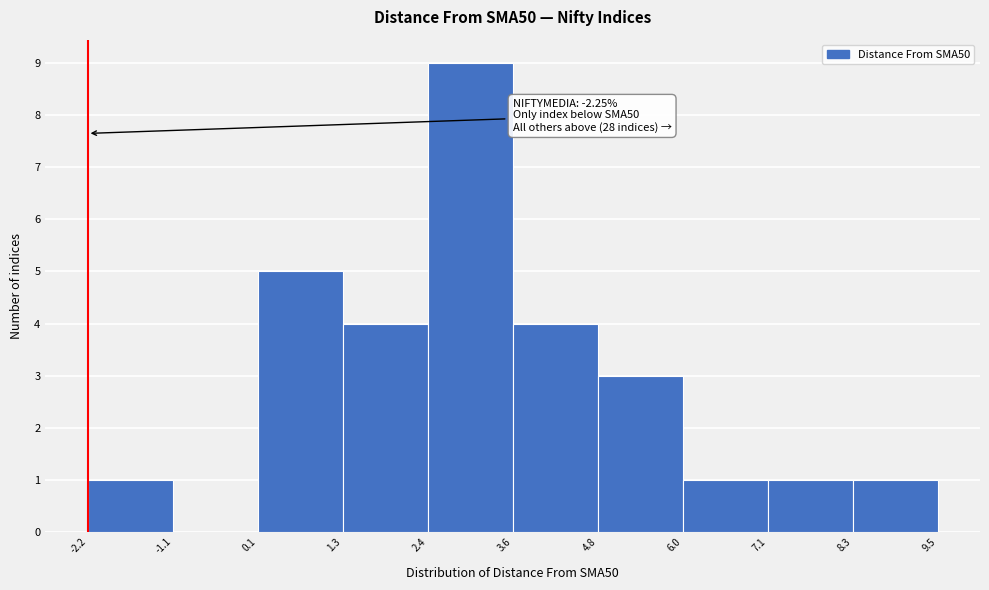

Which range on the x-axis has the tallest bar?

2.4 to 3.6